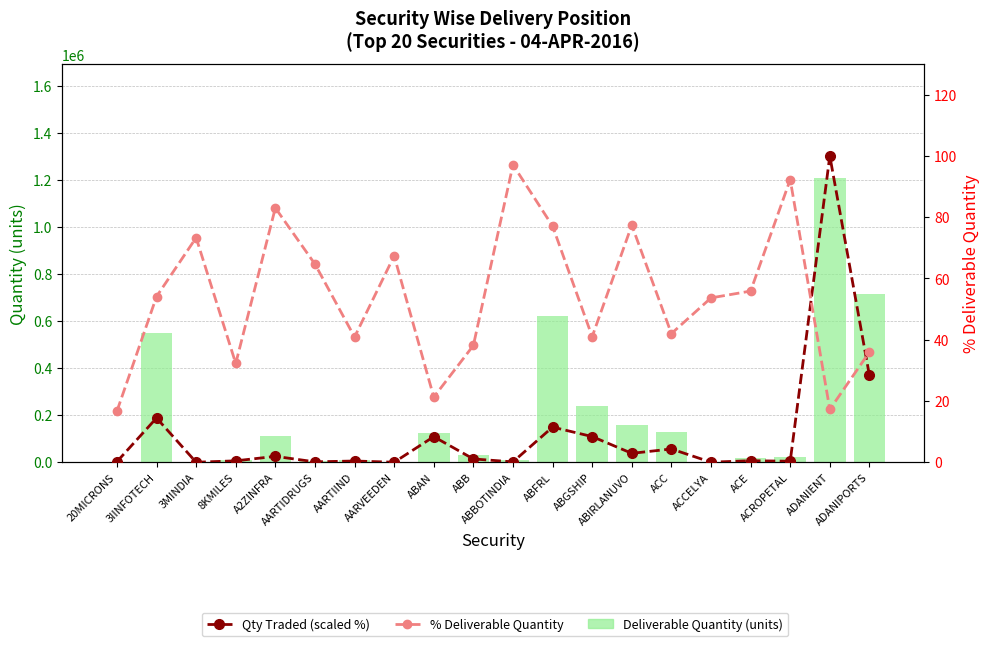

The % Deliverable Quantity series shows 97.1 at ABBOTINDIA. True or false?

True